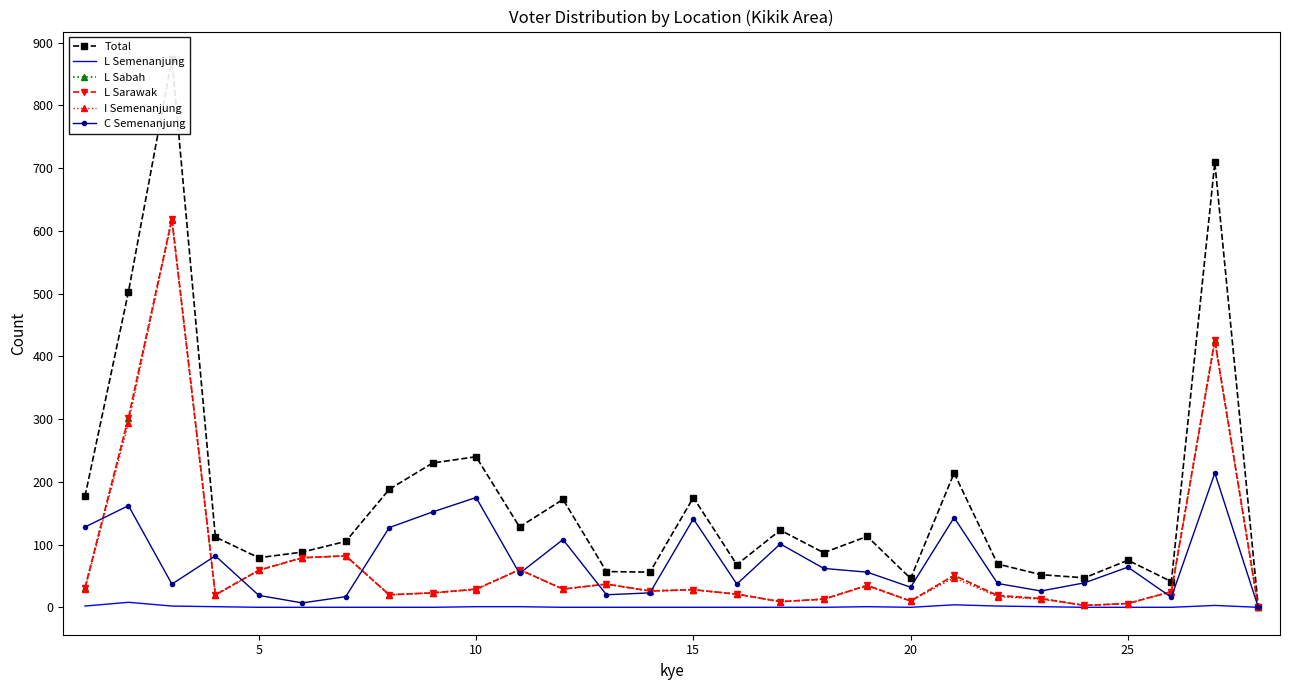

How many lines are shown in the chart?

6